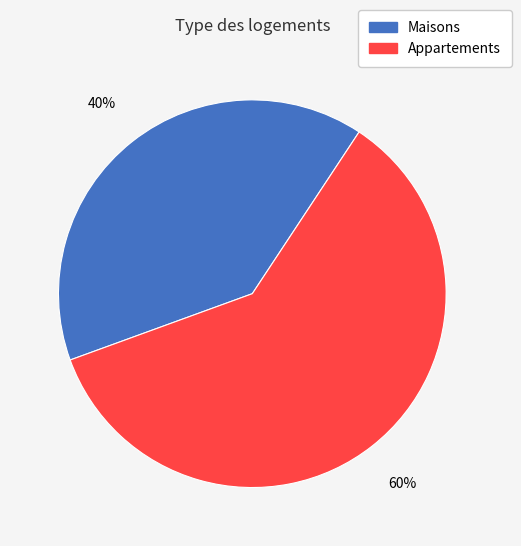

Does any single category account for the majority?

Yes